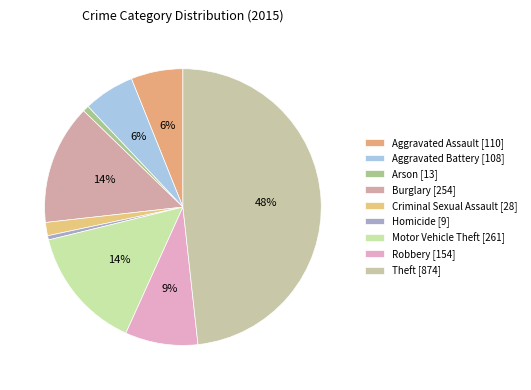

To the nearest percent, what percentage of the pie is Burglary?

14%